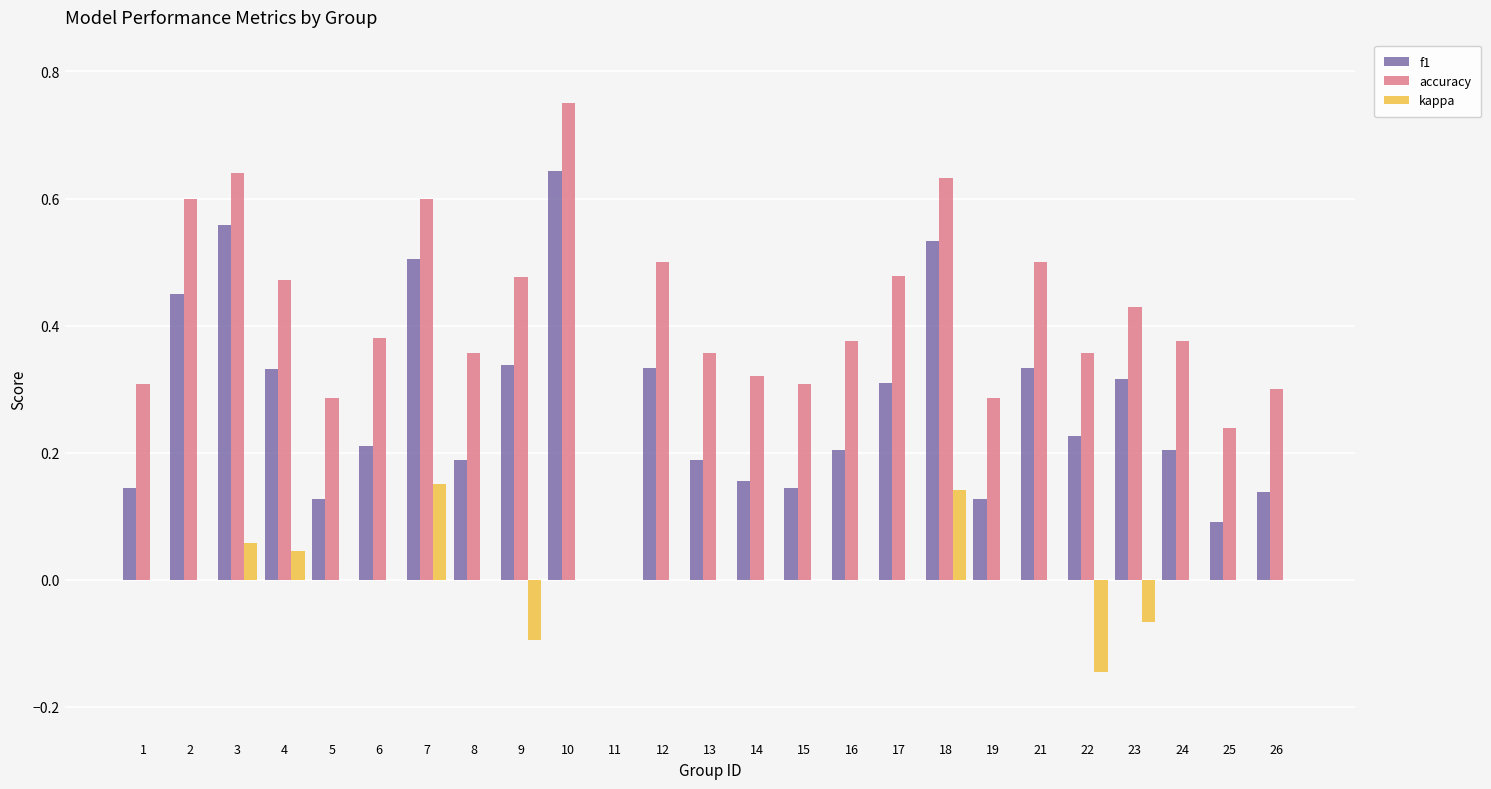

True or false: f1 has a value of 0.3 at 23.

True